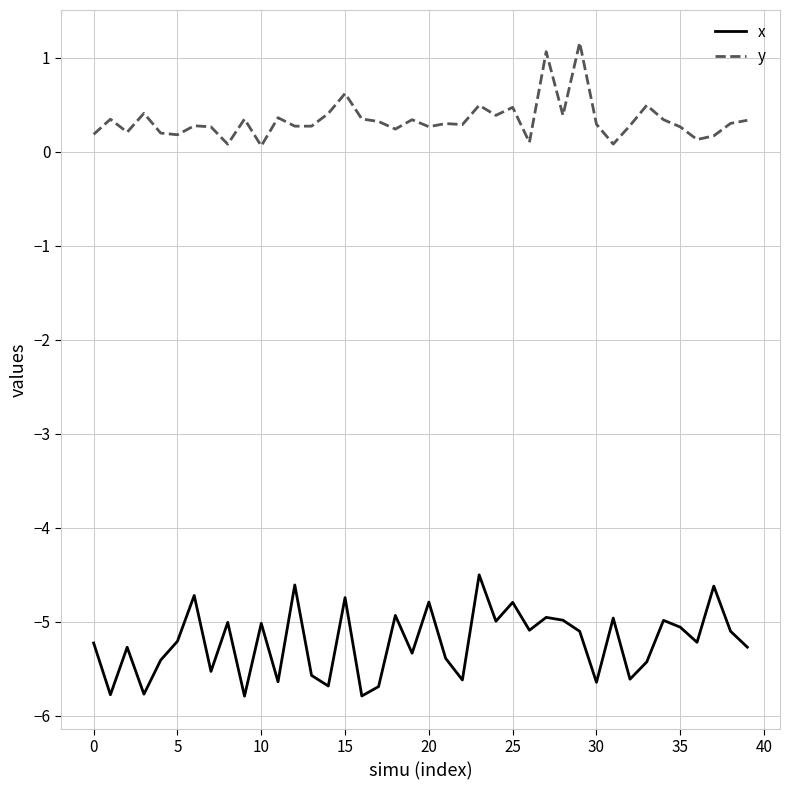

What is the difference between the maximum and minimum values in the y series?

1.1